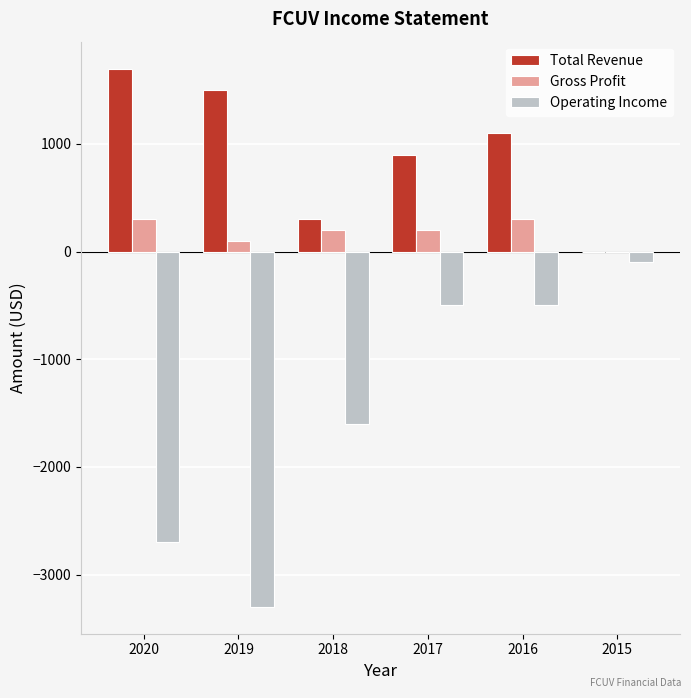

What is the total value across all series at 2019?

-1700